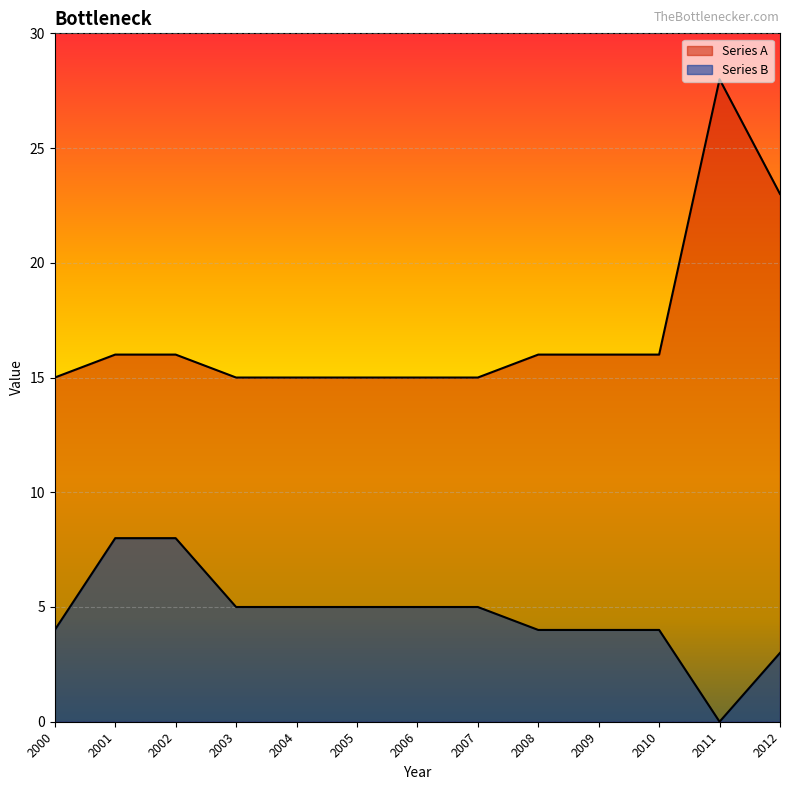

The value of Series A at 2009 is 16. True or false?

True